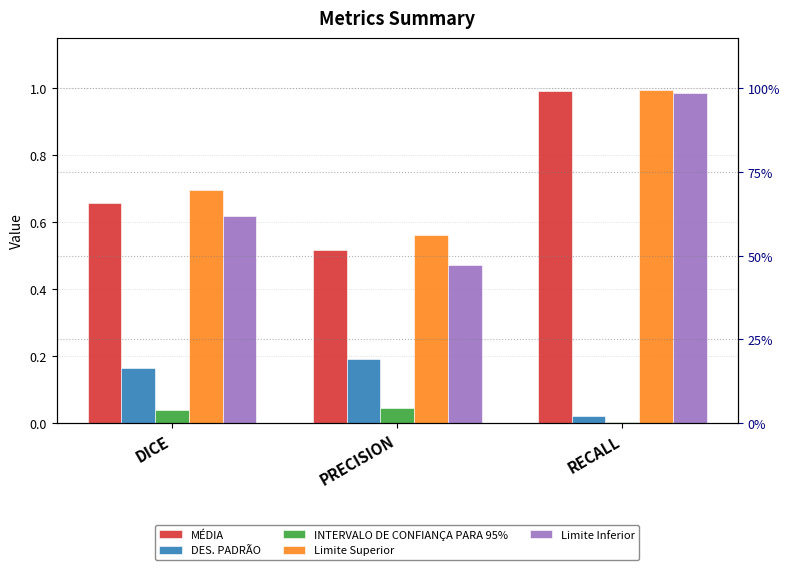

Reading right to left, what are all the values shown in this chart?

MÉDIA: 1.0	0.5	0.7
DES. PADRÃO: 0.0	0.2	0.2
INTERVALO DE CONFIANÇA PARA 95%: 0.0	0.0	0.0
Limite Superior: 1.0	0.6	0.7
Limite Inferior: 1.0	0.5	0.6